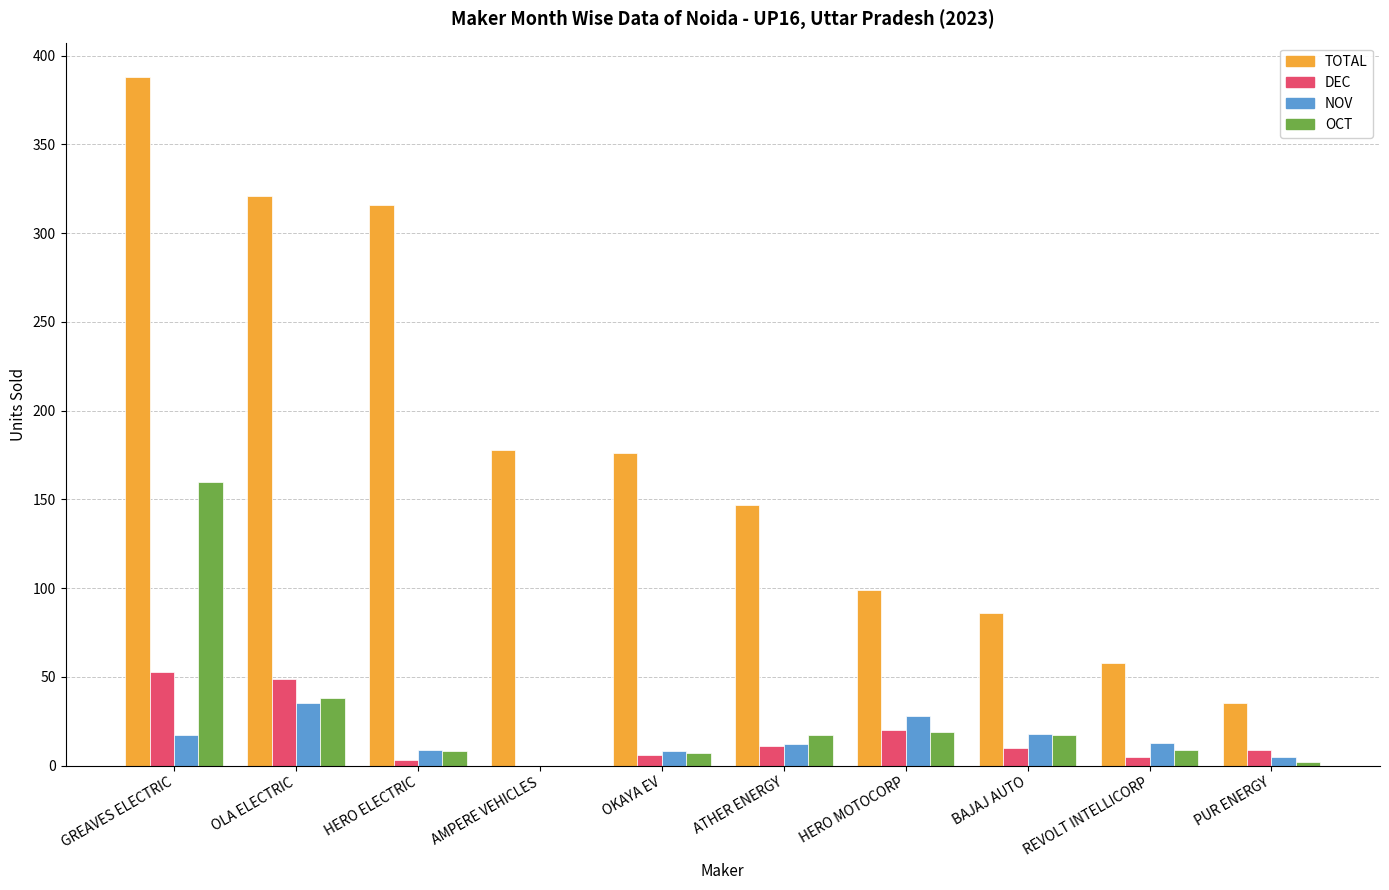

What is the sum of all TOTAL values?

1804